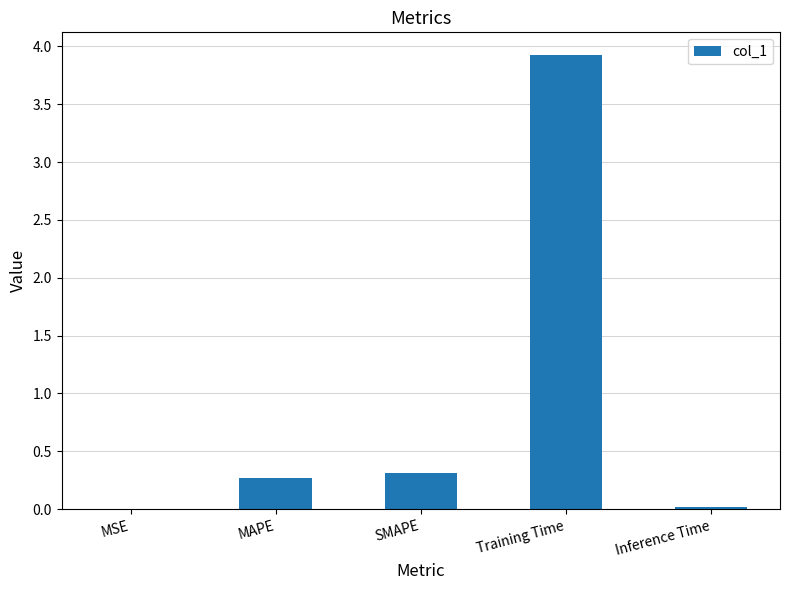

What is the sum of the values at MAPE and Training Time?

4.2